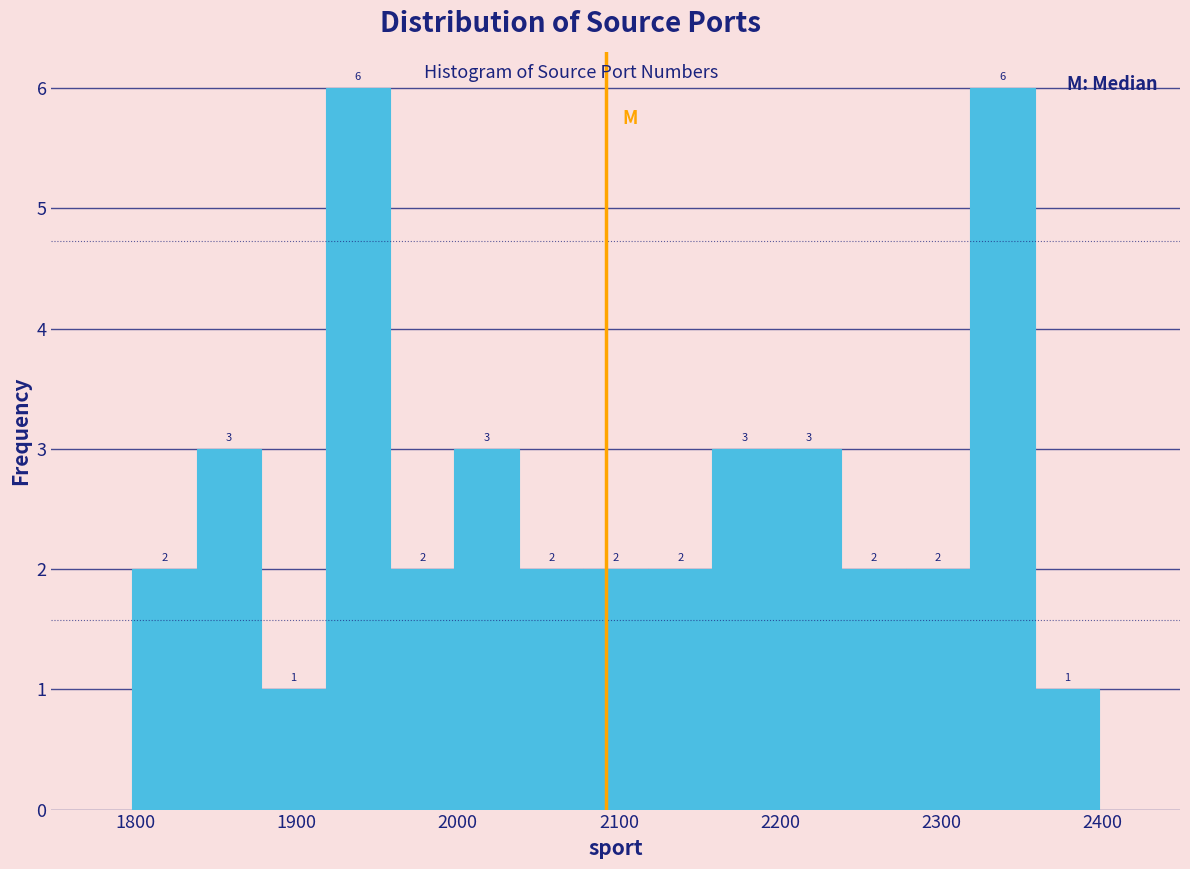

What is the height of the bar covering 2198 to 2238 on the x-axis? The bar edges are not printed on the chart, so give them approximately, as read against the axis.

3